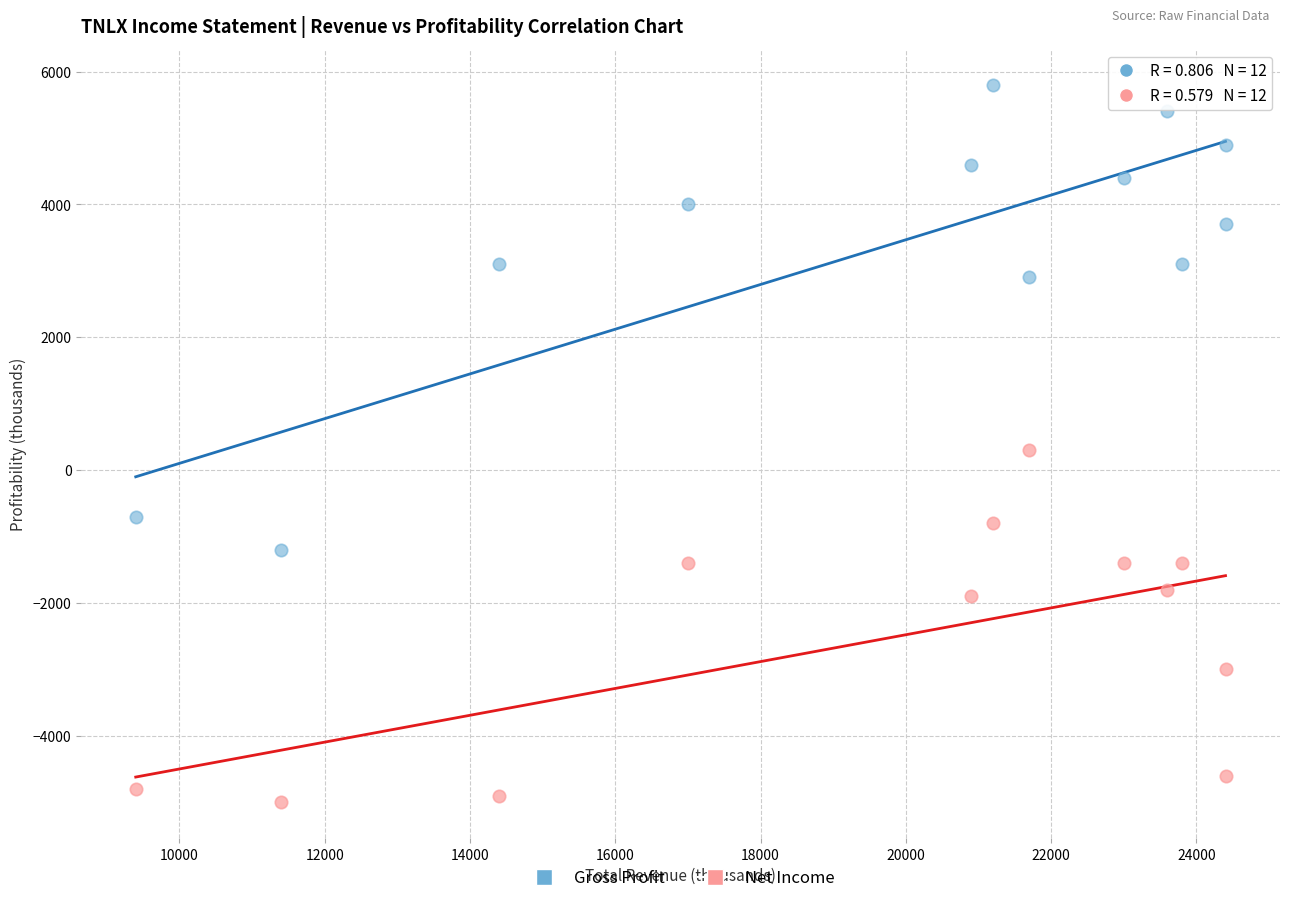

Which series has the widest spread of Y values?

Gross Profit